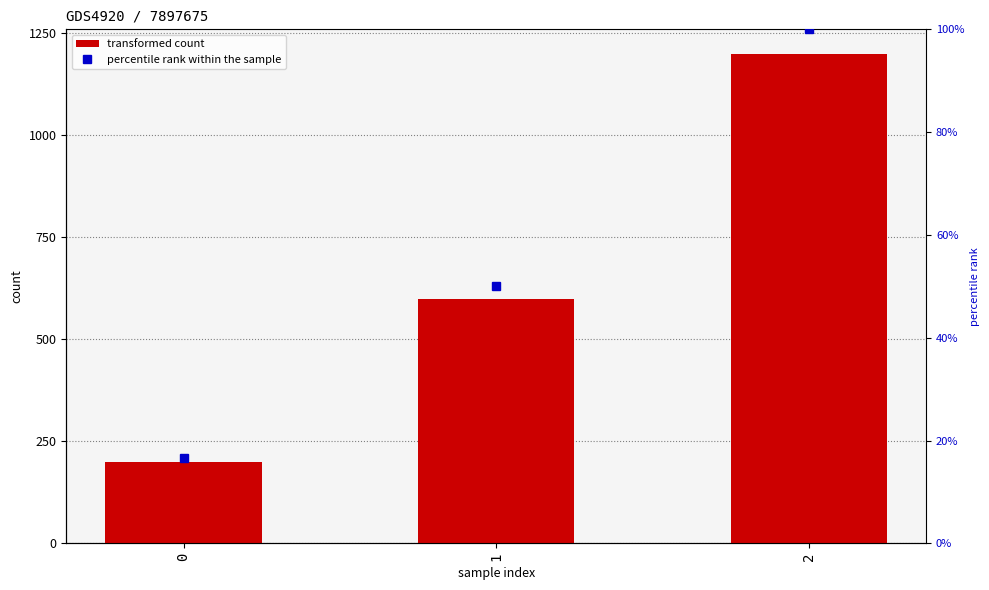

How many distinct data groups are displayed?

2